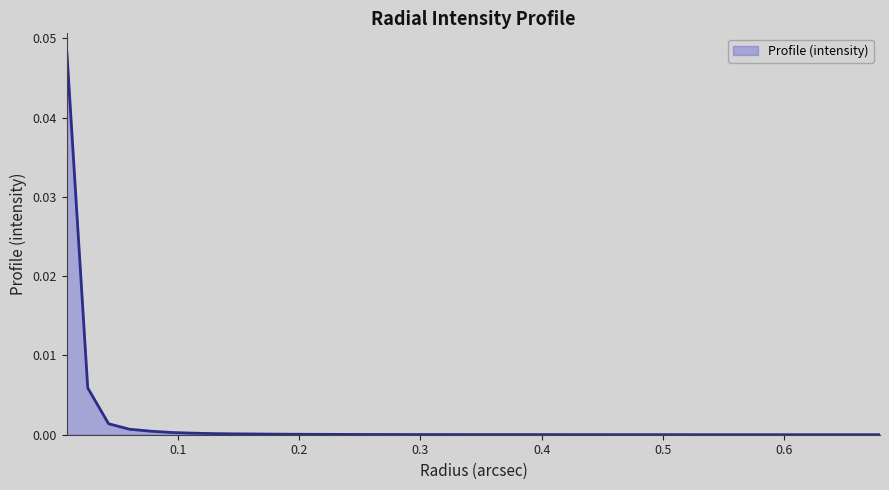

Is this an area chart (filled region under the line)?

Yes